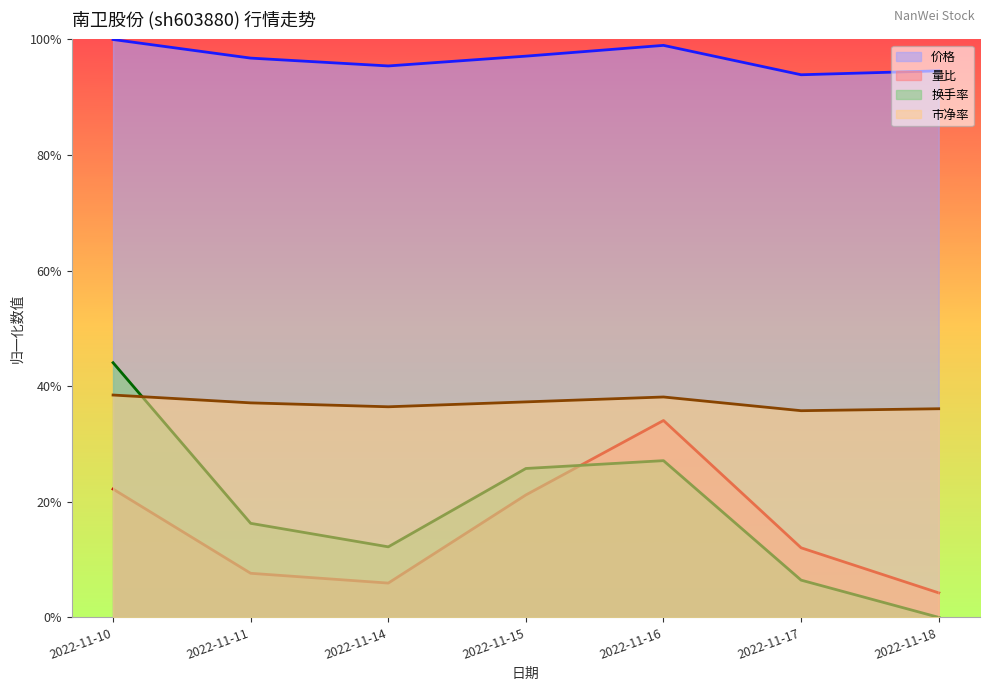

What is the sum of the 量比 values at 2022-11-16 and 2022-11-15?

0.6